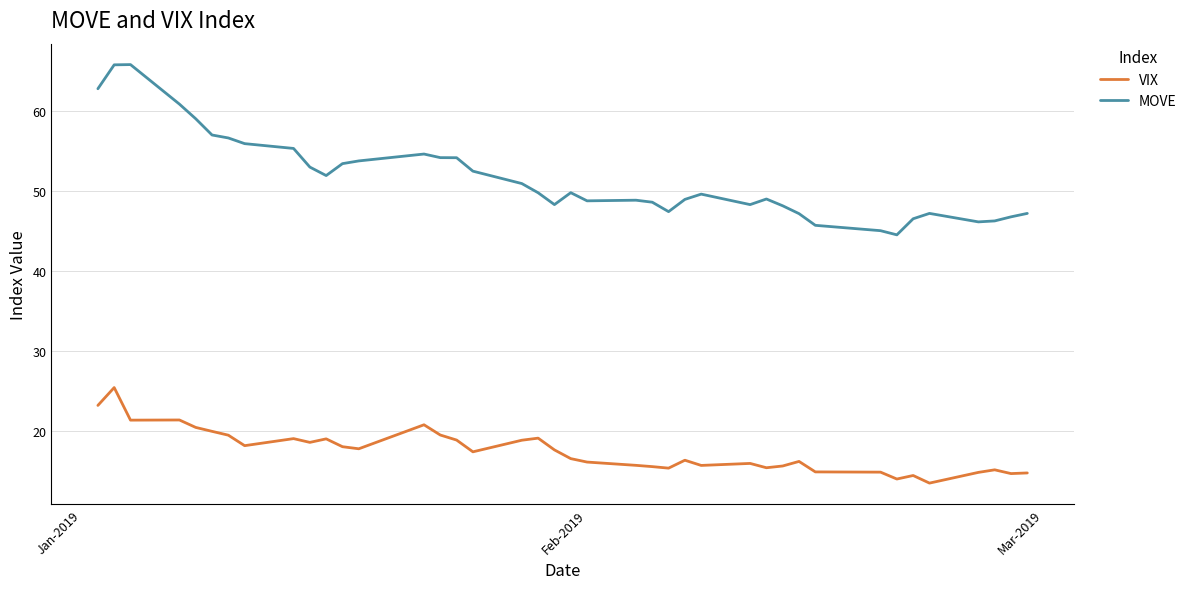

At how many categories does at least one series exceed 14?

40